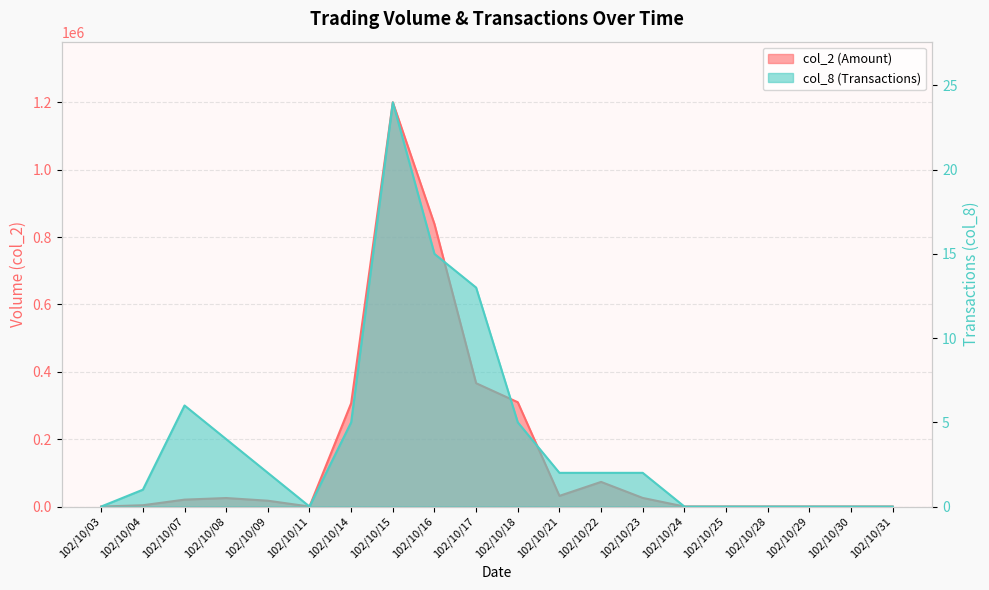

True or false: col_2 has more than 2 points higher than both neighbors.

True